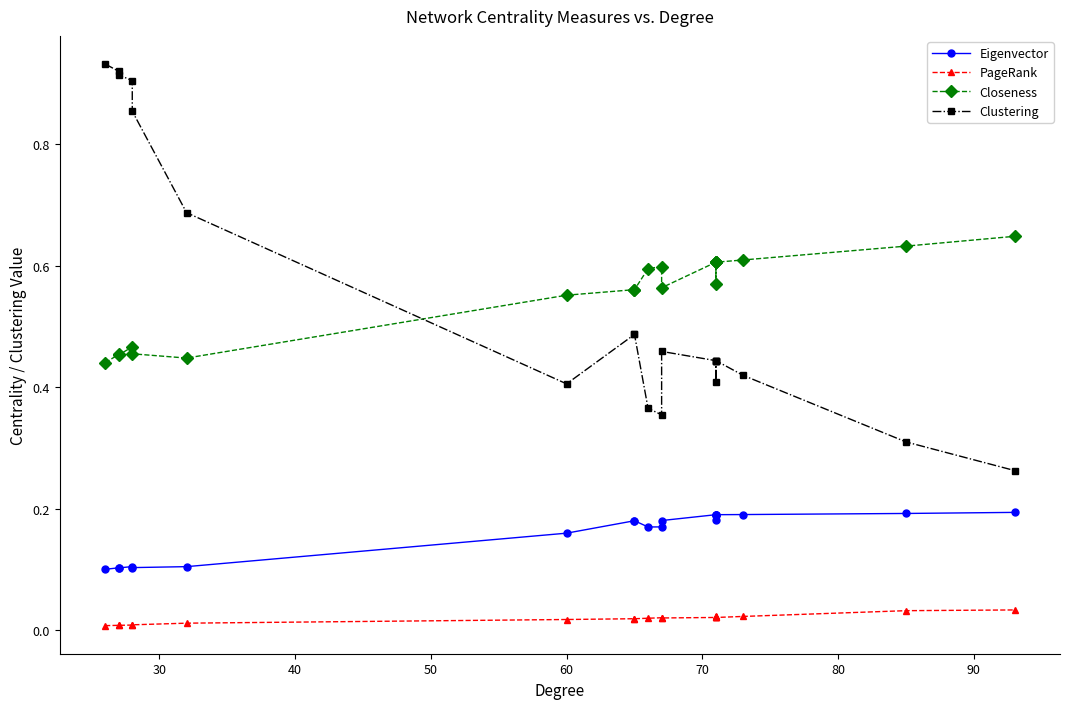

The value of PageRank at 60 is 0.0. True or false?

True